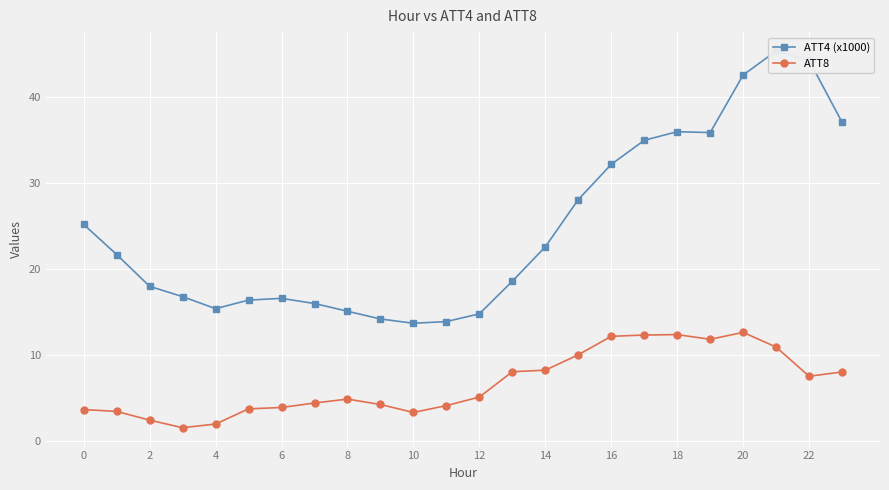

What is the maximum value for ATT8?

12.6